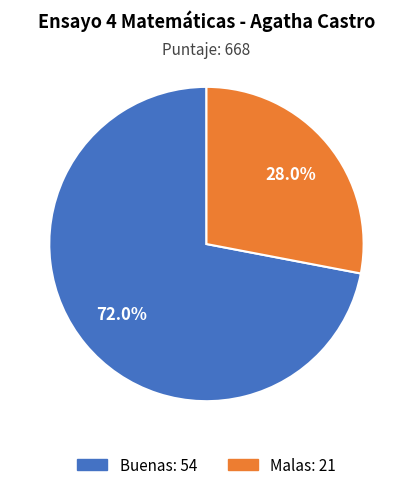

Does any single category account for the majority?

Yes